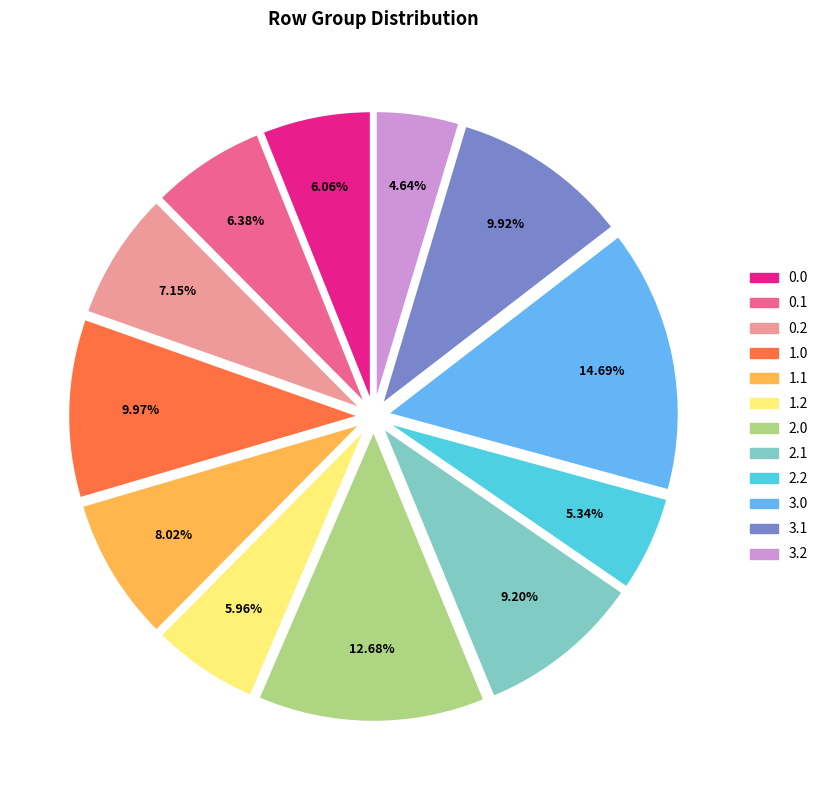

Is there any slice that represents more than half of the pie?

No